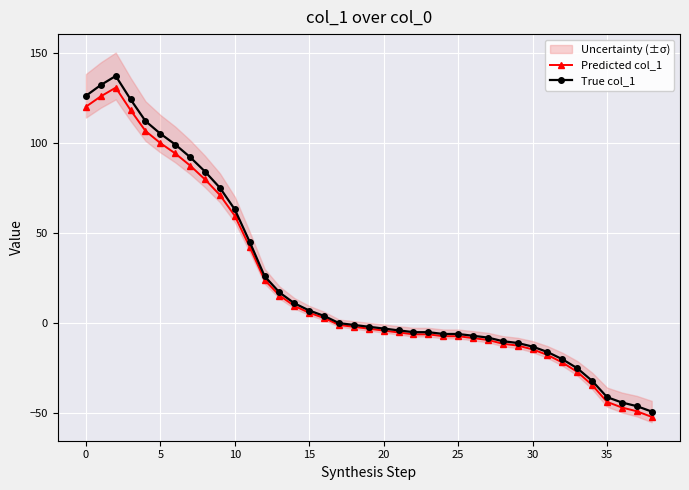

What is the difference between the maximum and minimum values in the Predicted col_1 series?

182.5